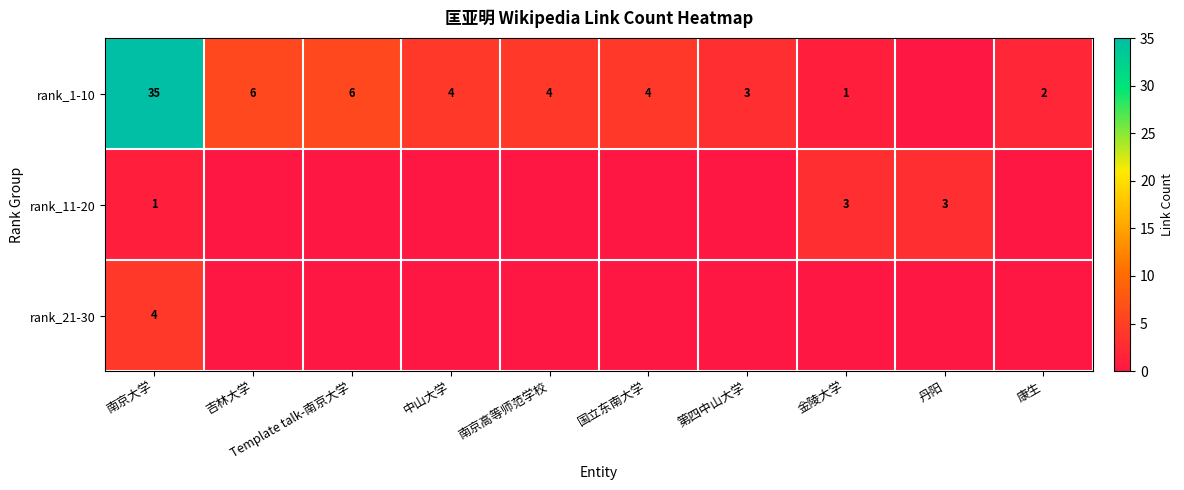

True or false: rank_11-20 has a value of 4 at 丹阳.

False